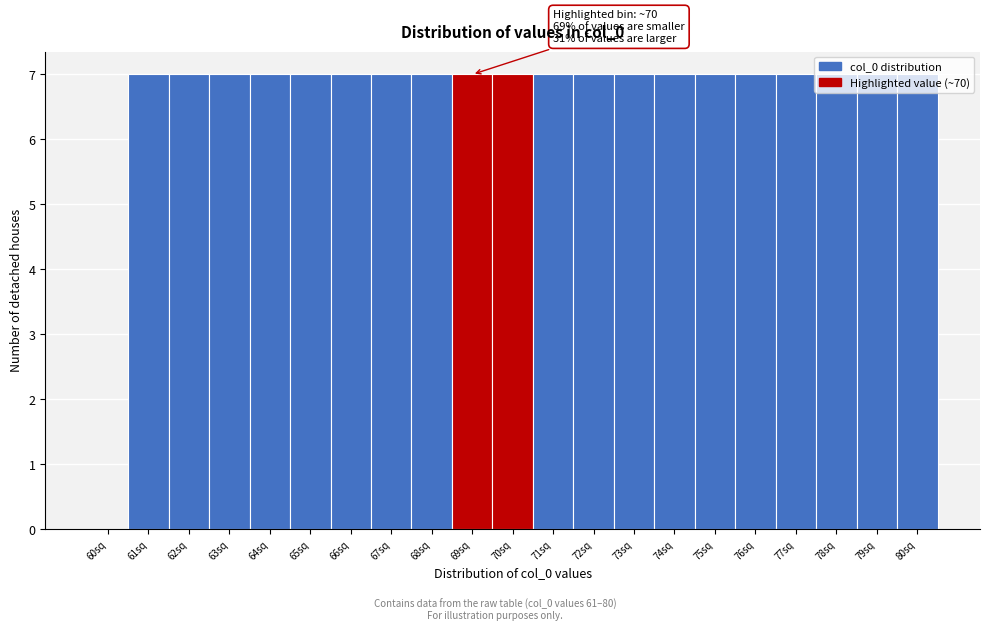

At which label is the value closest to 3?

60sq